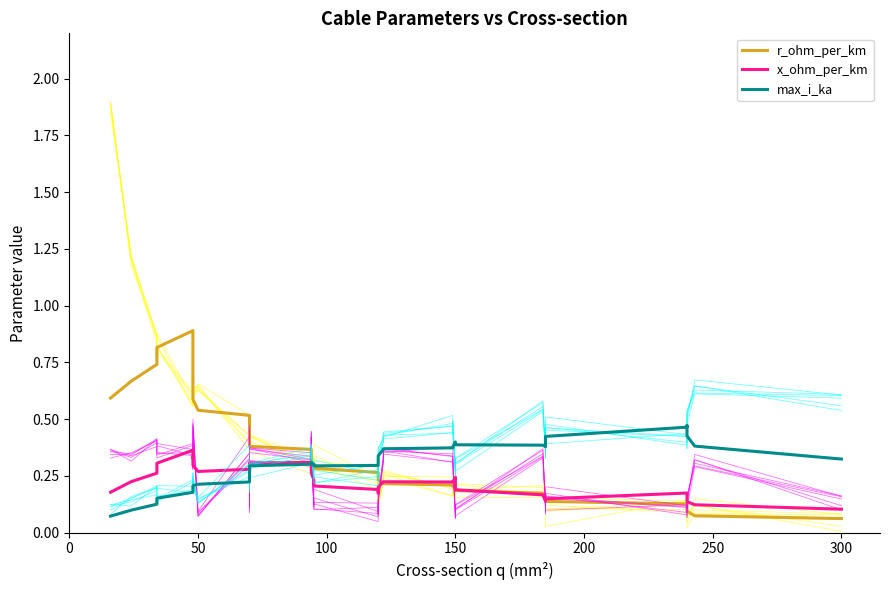

Does the chart have visible grid lines?

No